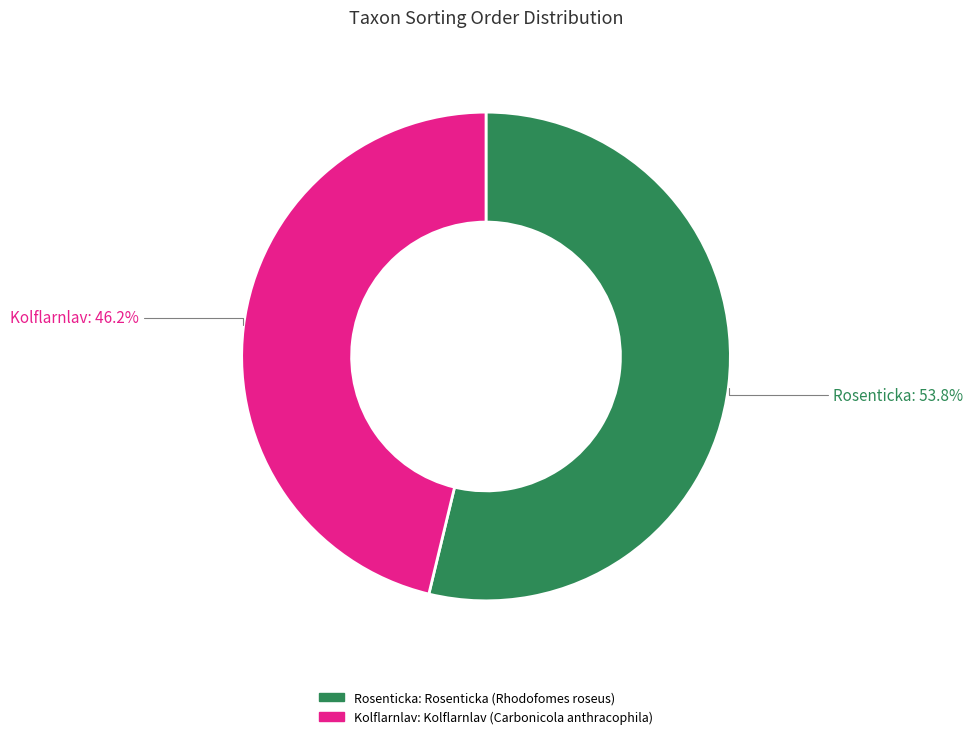

Does any single category account for the majority?

Yes